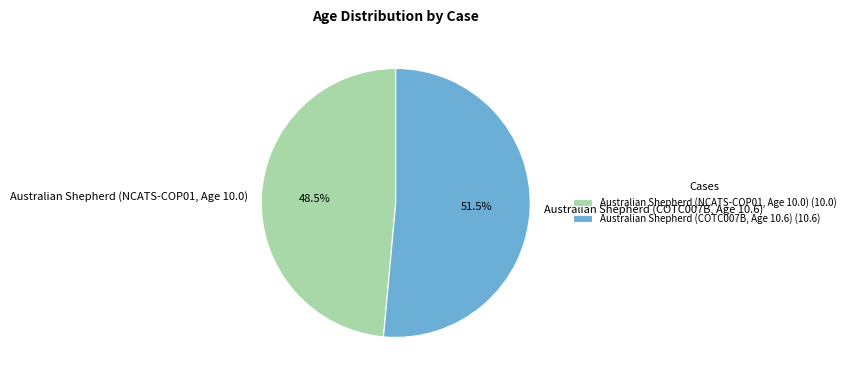

Does Australian Shepherd (NCATS-COP01, Age 10.0) account for over 50% of the chart?

No